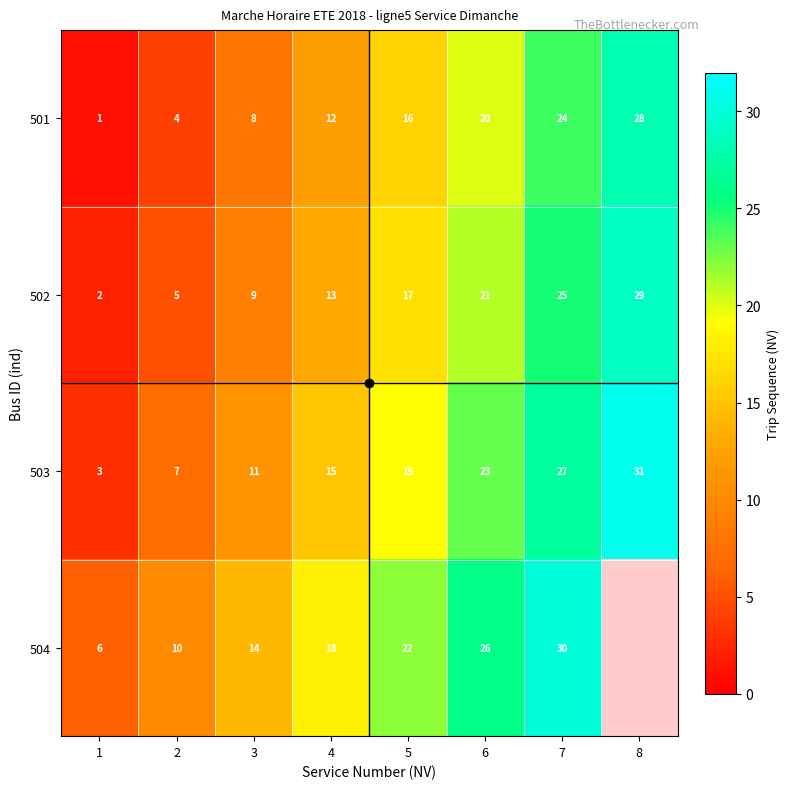

Which has a higher value, 3 or 8?

8